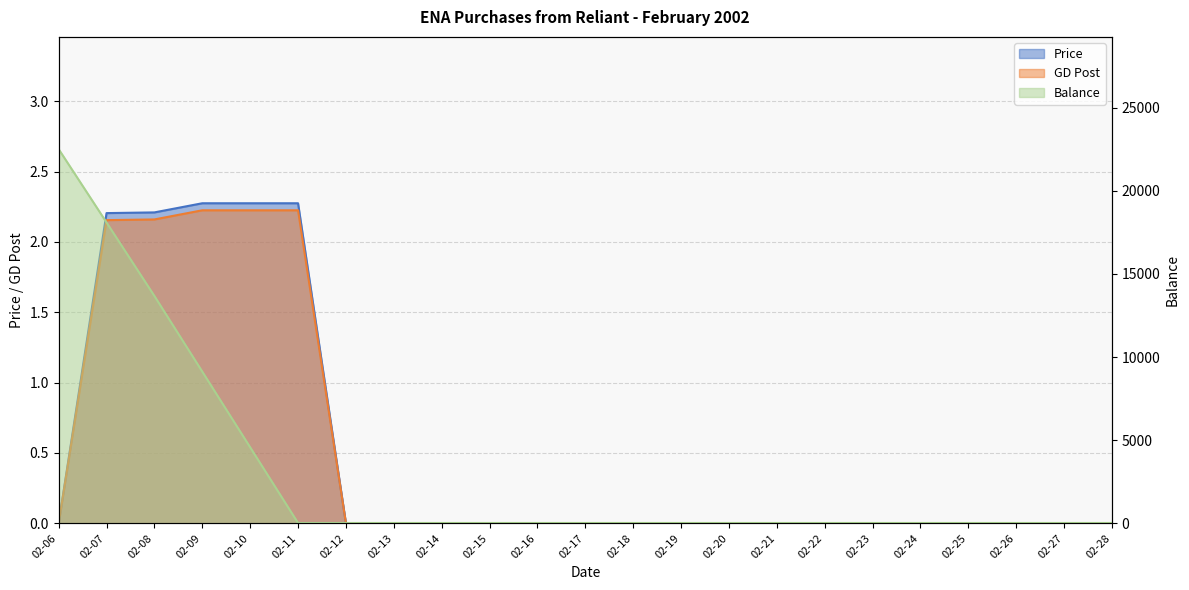

What is the sum of the Balance values at 02-17 and 02-16?

40.0